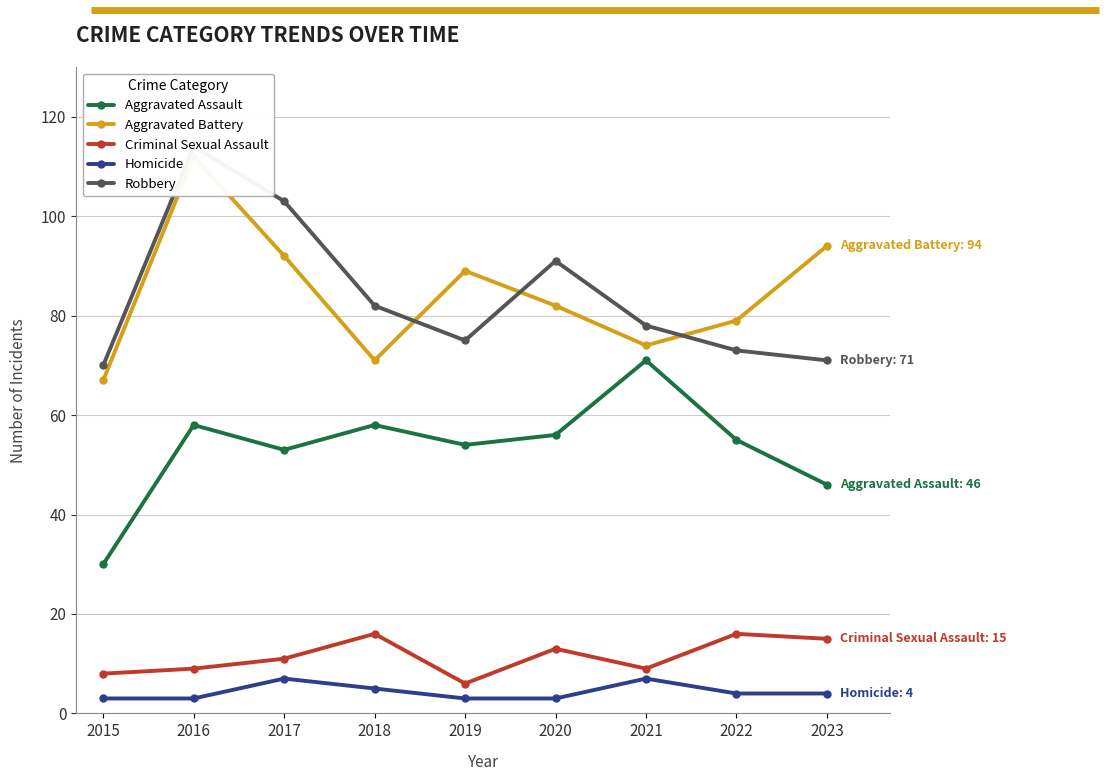

How many data points in Robbery are less than 78?

4